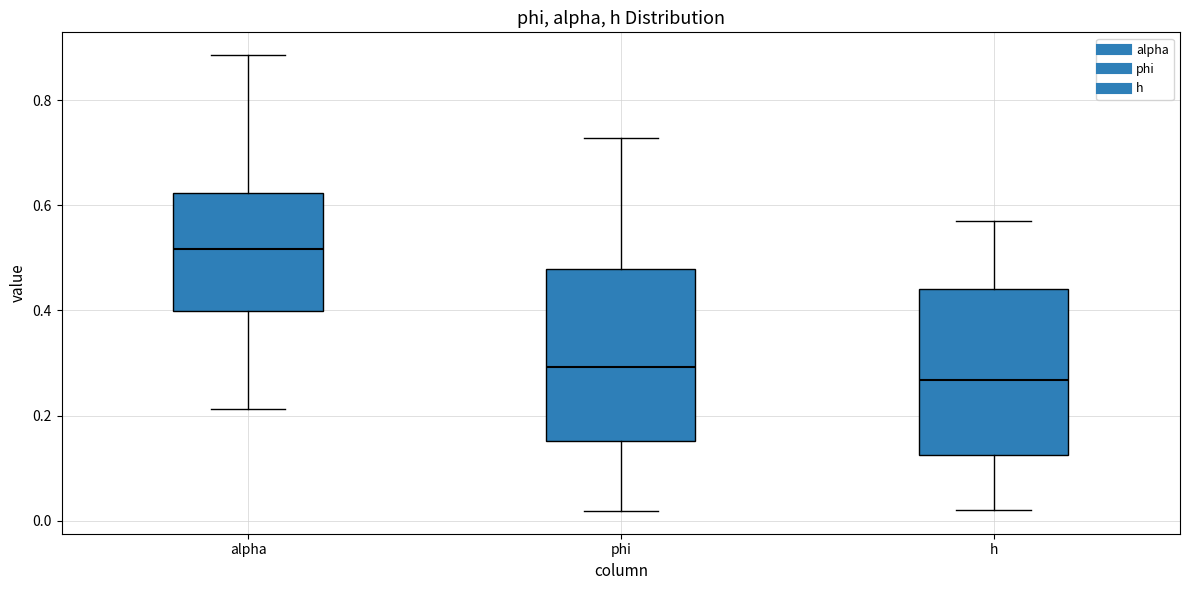

Where does the median line of the box for phi sit on the y-axis? The values are not printed on the chart, so give them approximately, as read against the axis.

0.30